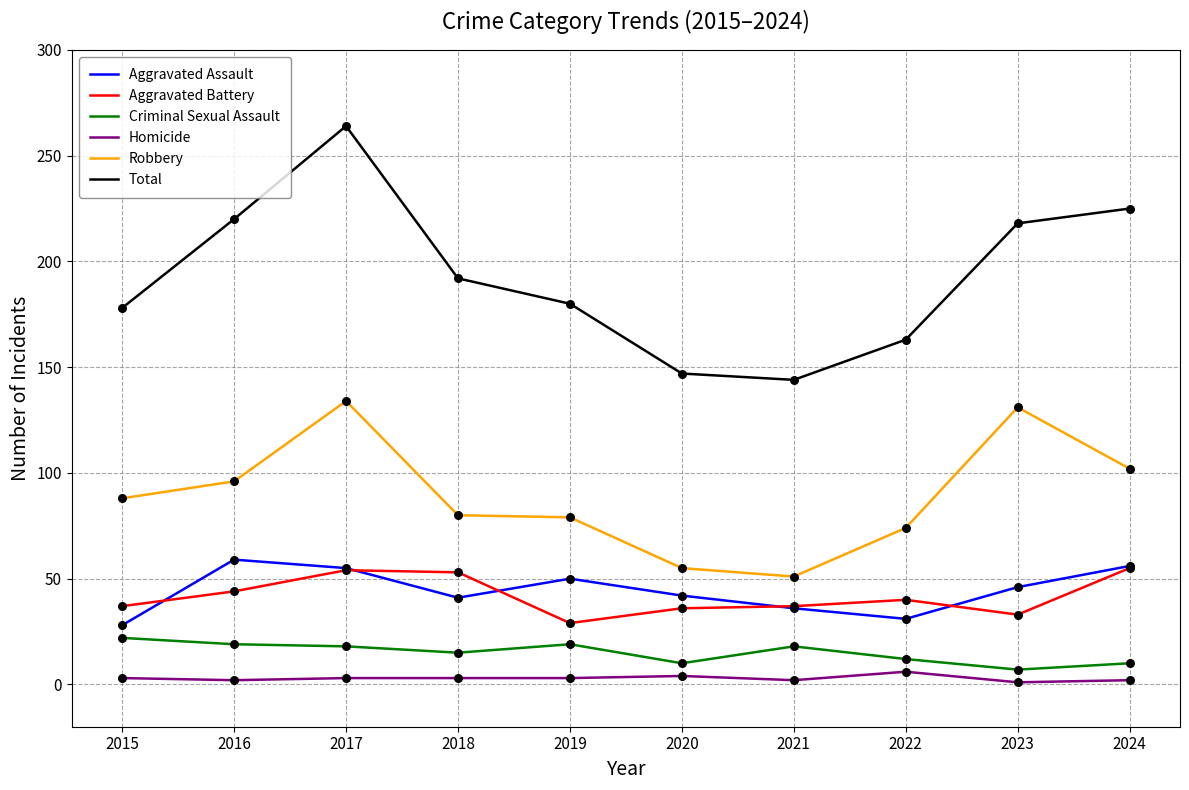

What is the total value across all series at 2017?

528